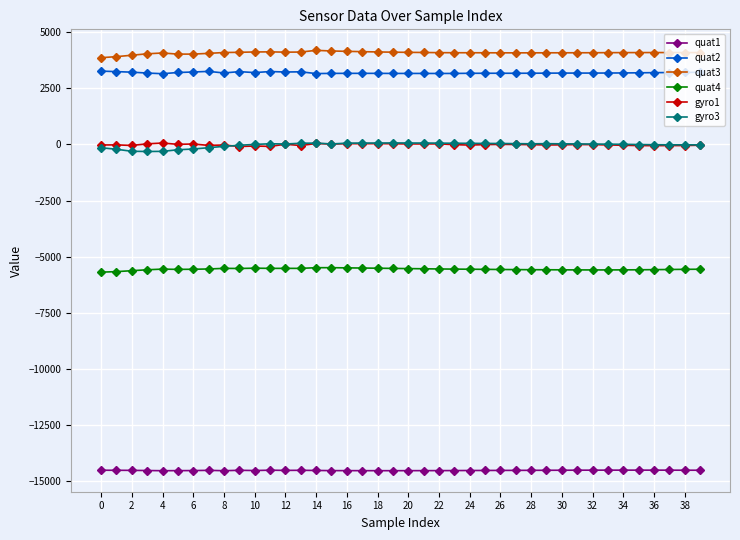

What is the greatest value displayed?

4190